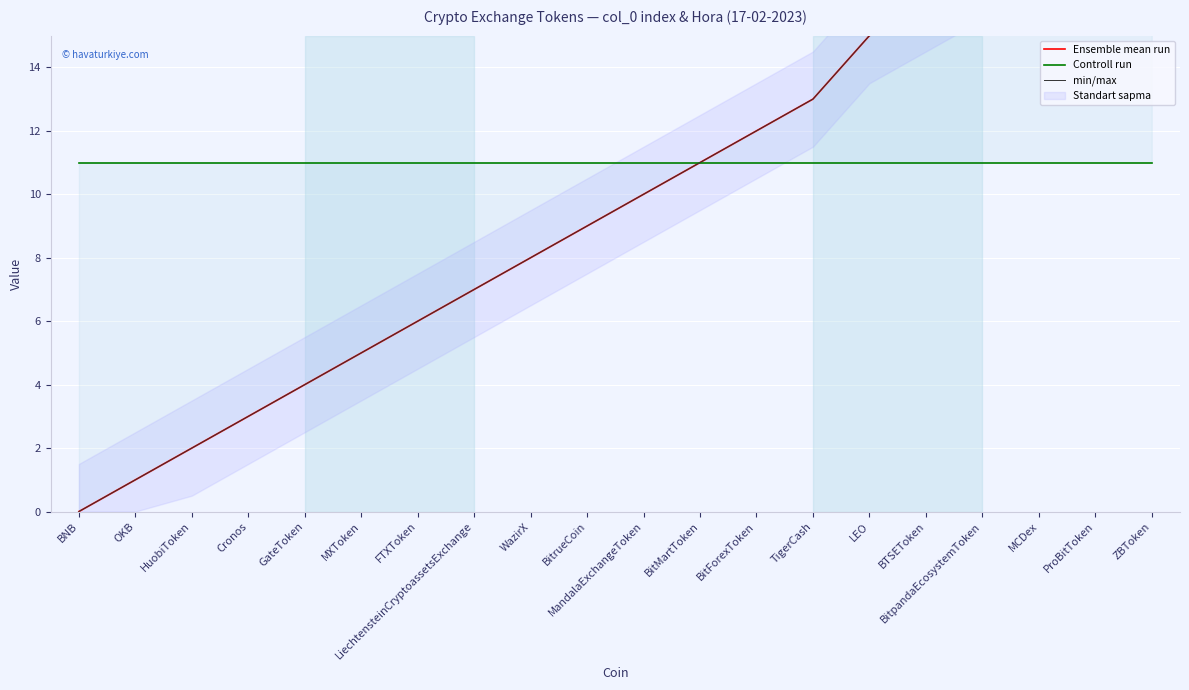

True or false: Ensemble mean run and min/max cross at least once.

False